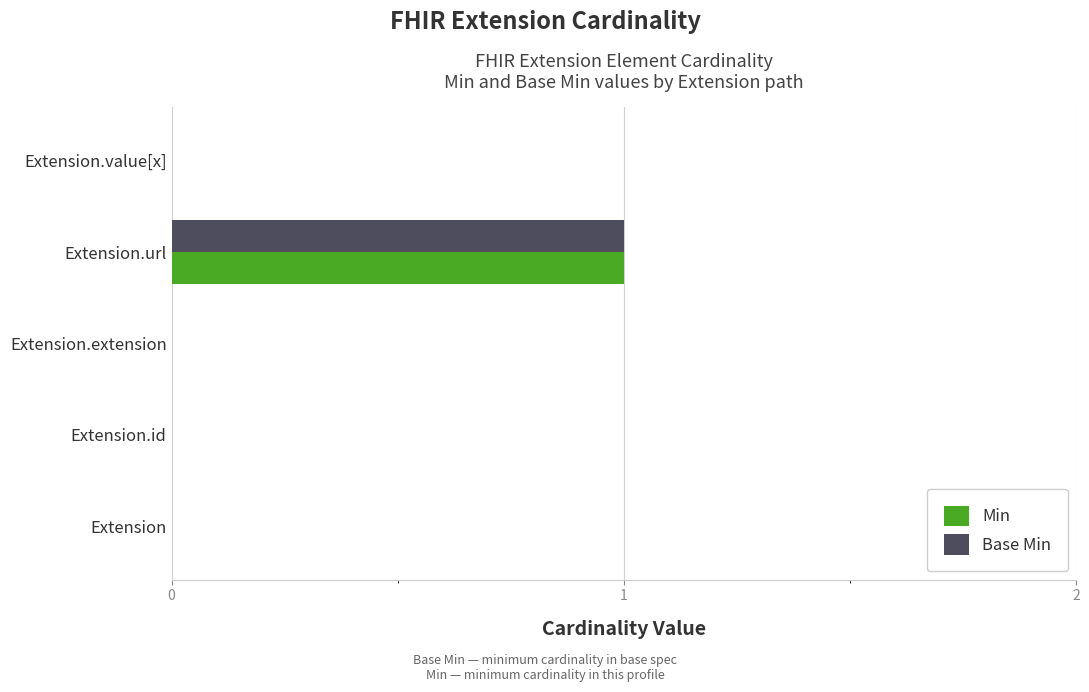

What is the greatest value displayed?

1